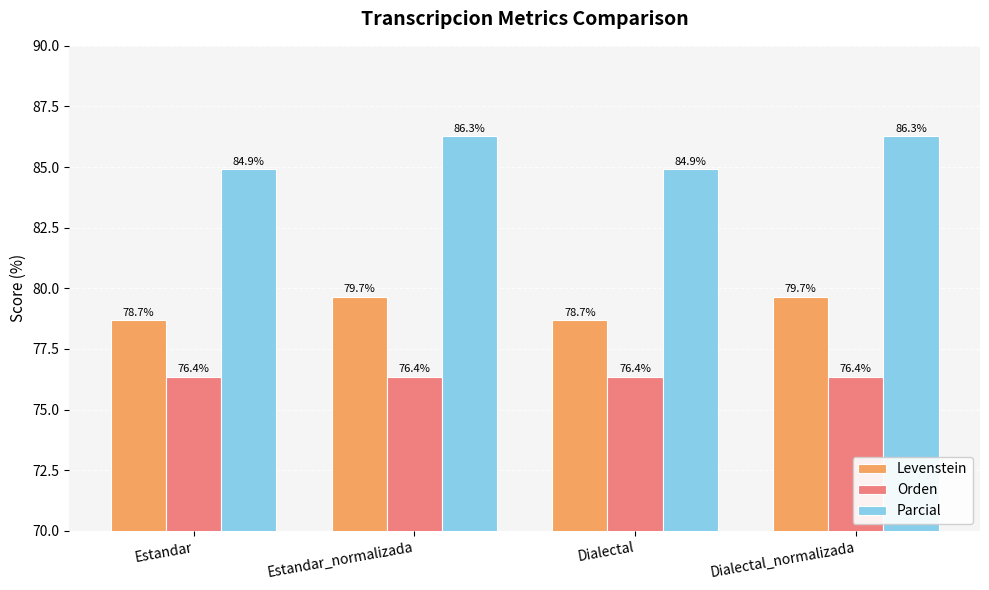

Which series has the largest range (max minus min)?

Parcial